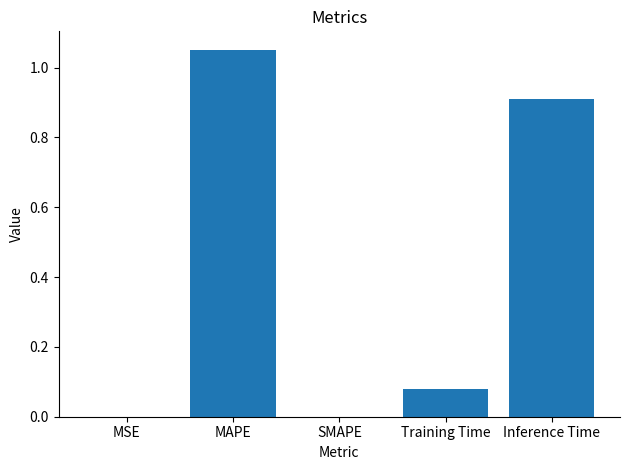

Read the value at Inference Time.

0.9